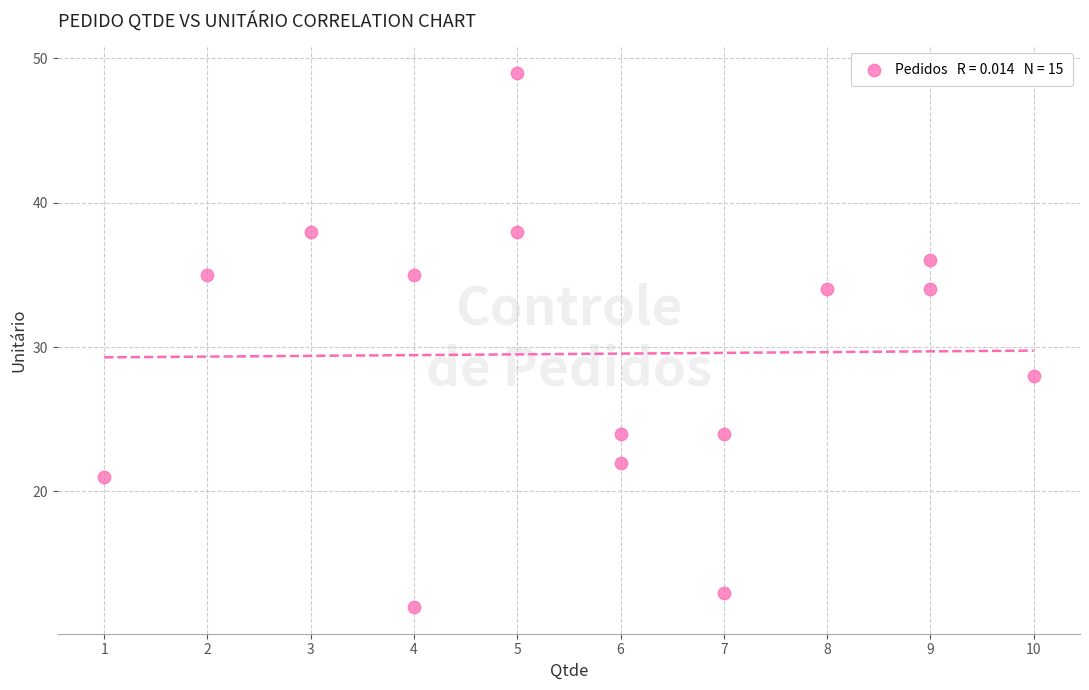

What Y value in the scatter plot is closest to 30?

28